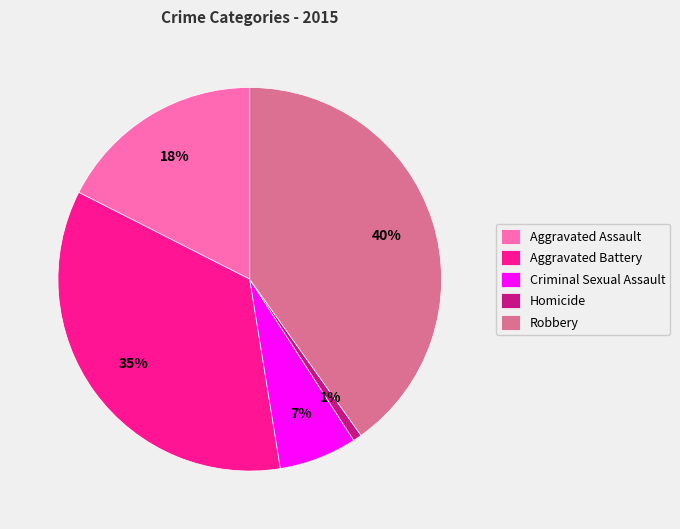

Which category has the biggest portion of the pie?

Robbery